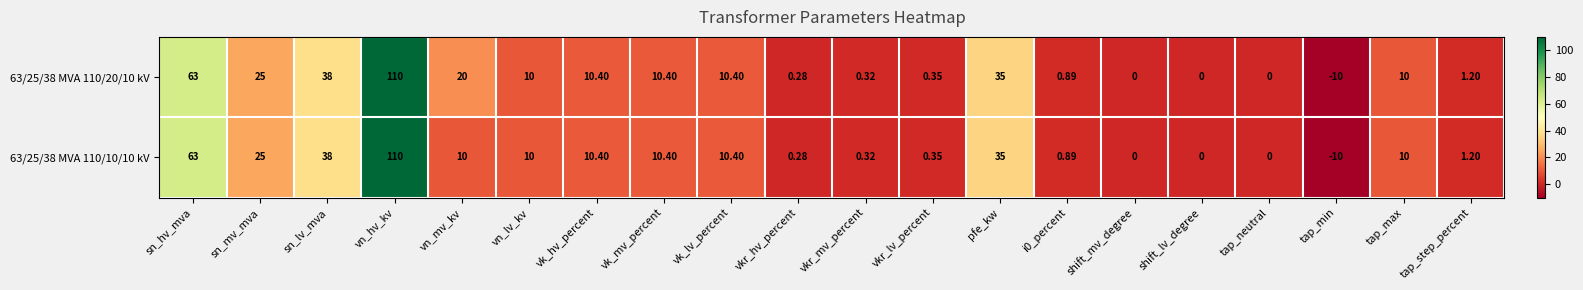

What is the total value across all series at i0_percent?

1.8